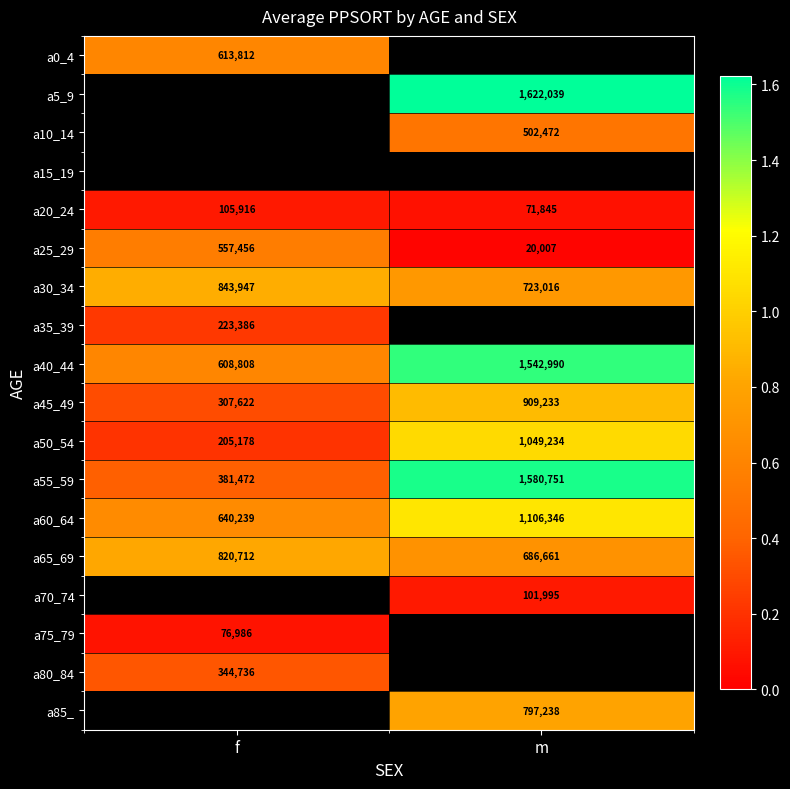

True or false: a20_24 has a value of 64843 at f.

False